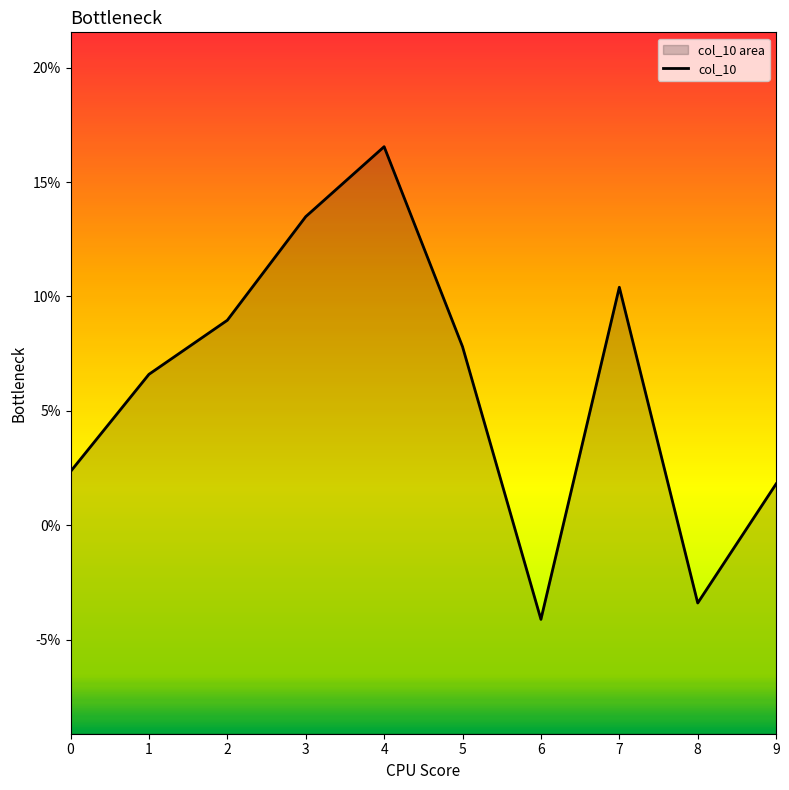

At which category does the data reach its first local valley?

6